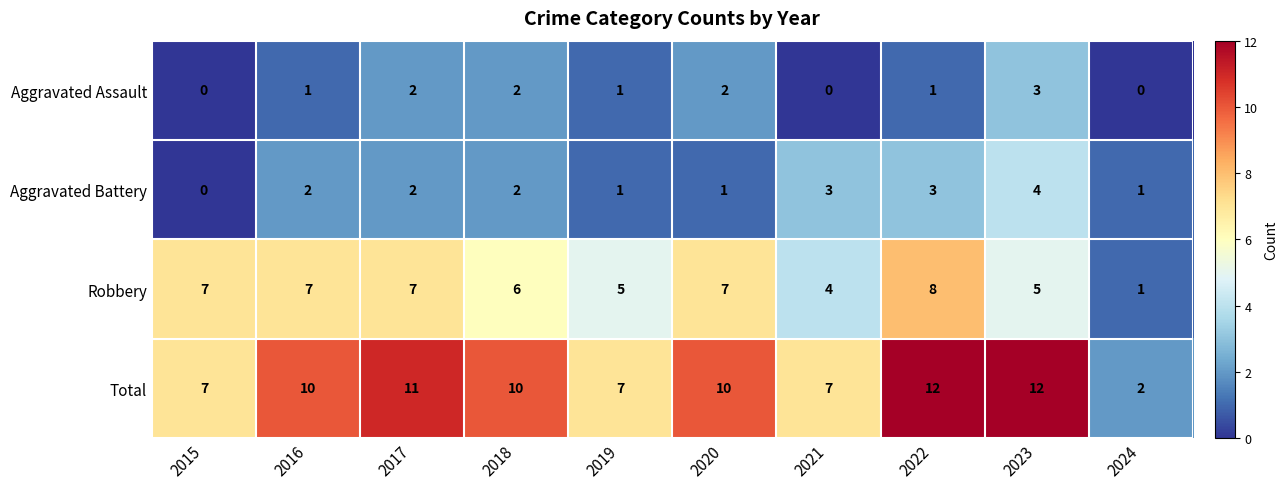

Which series has the largest total across all categories?

Total